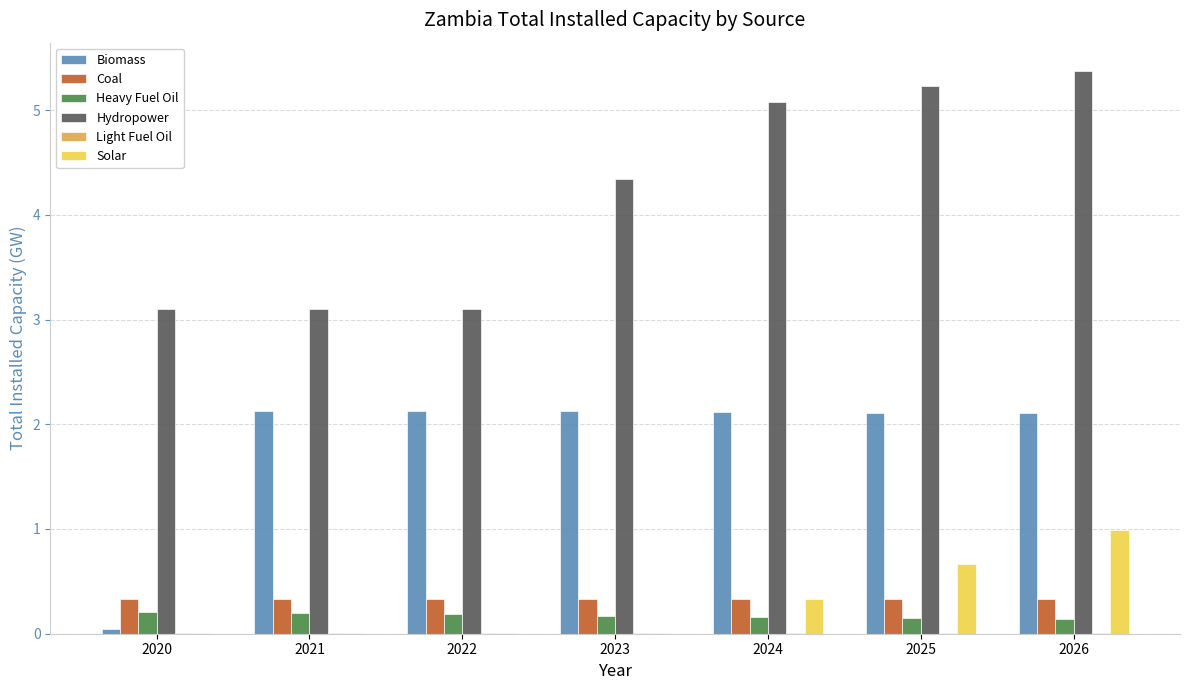

Which series has the widest spread of values?

Hydropower